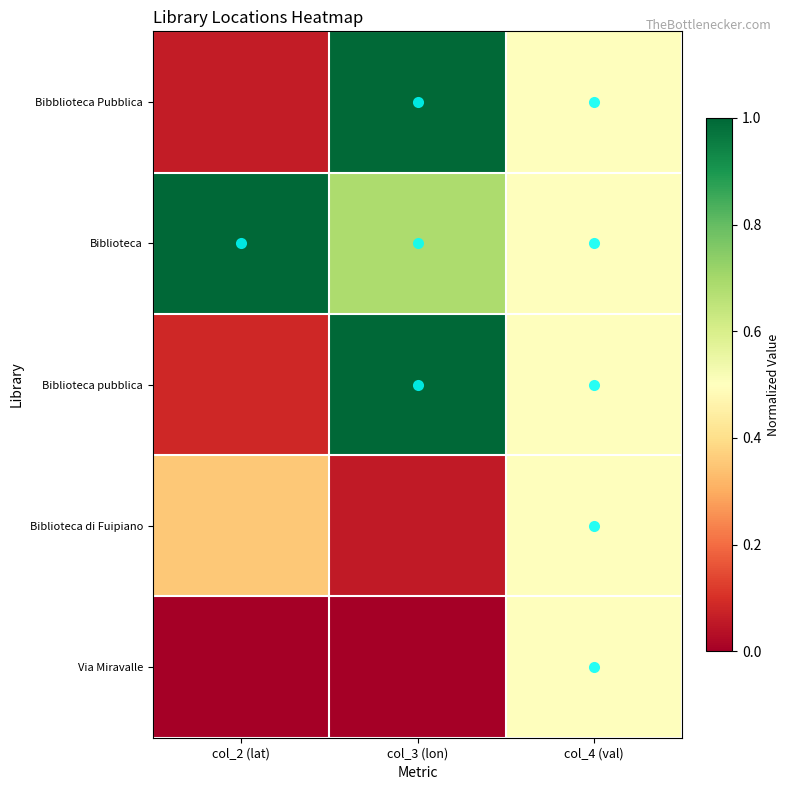

Which series has the widest spread of values?

Bibblioteca Pubblica